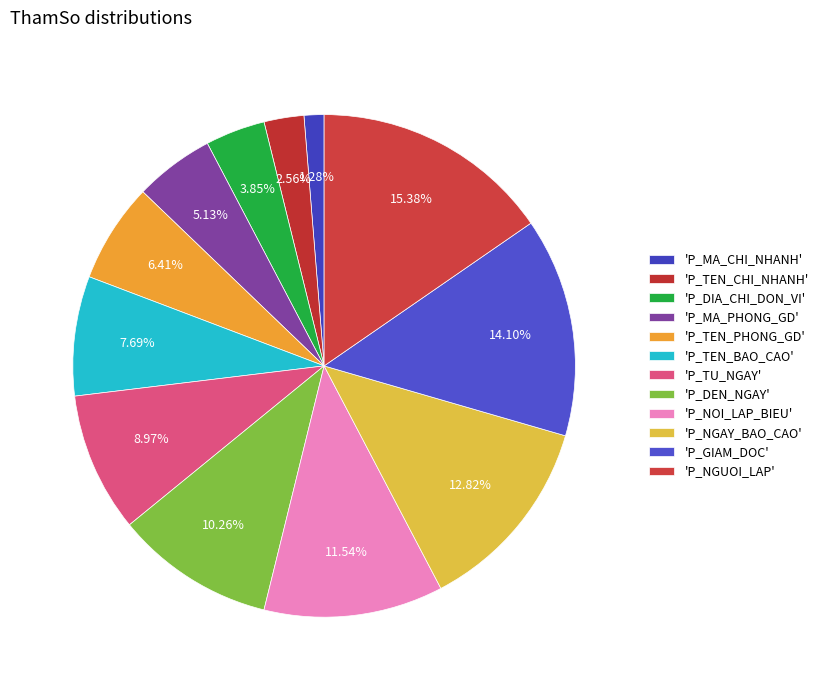

How many segments does this pie chart have?

12